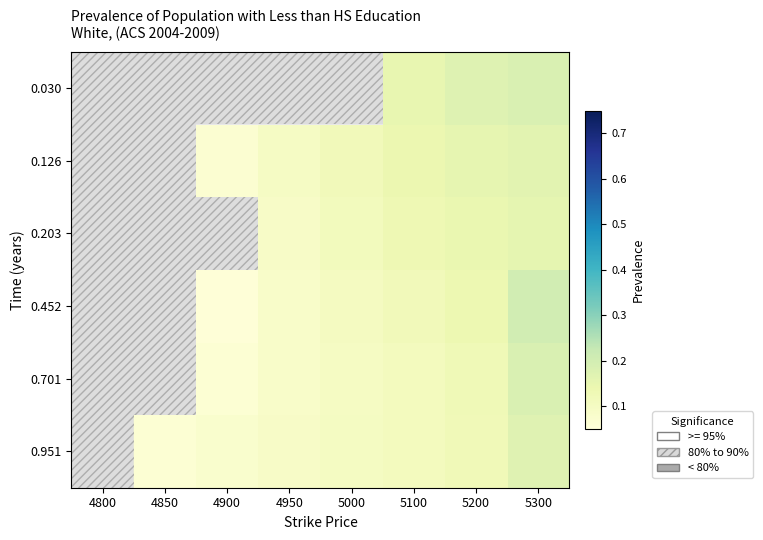

At 4850, list the series in order from smallest to largest.

0.030, 0.126, 0.203, 0.452, 0.701, 0.951